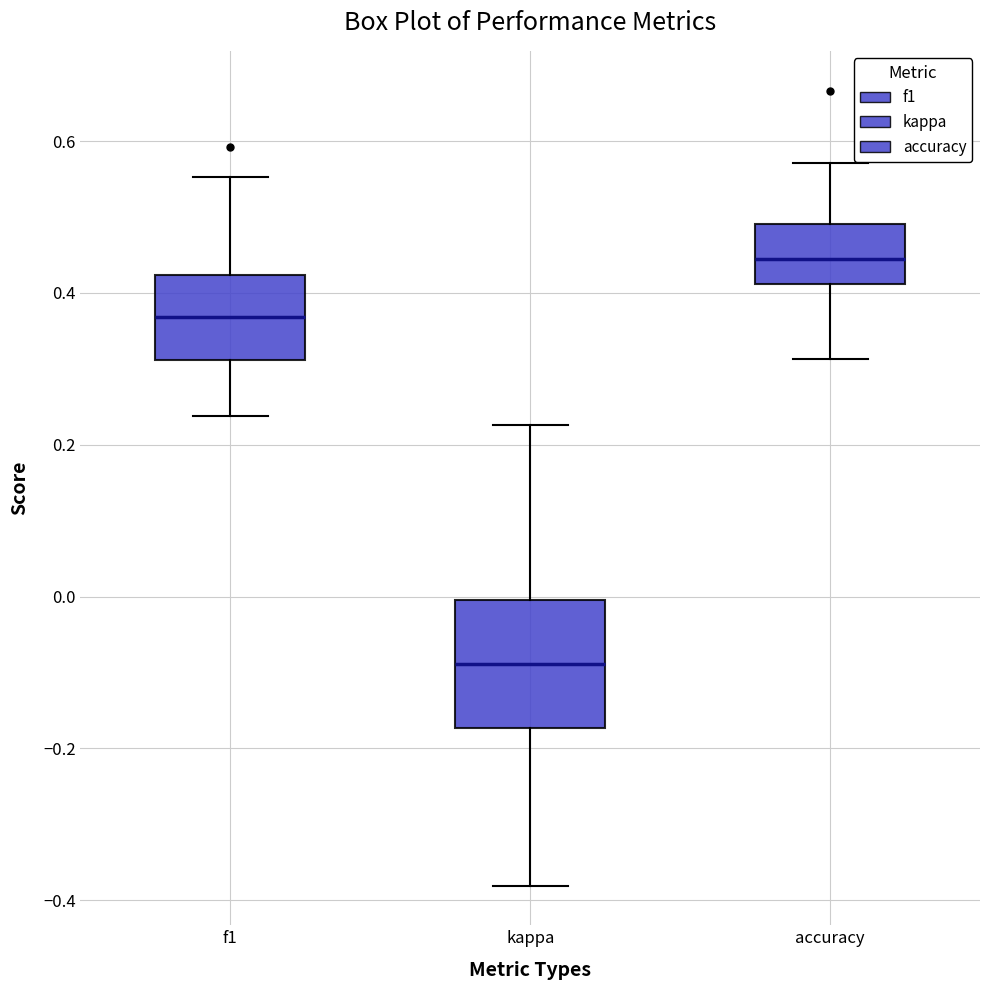

Which box is the tallest, from its lower edge to its upper edge?

kappa